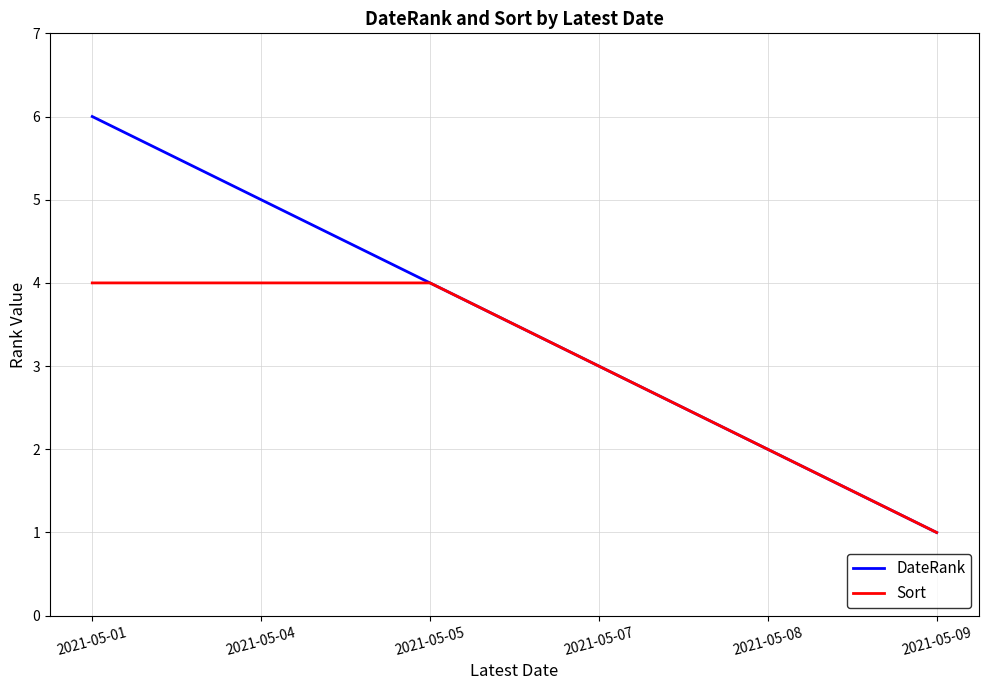

Which series has the largest range (max minus min)?

DateRank